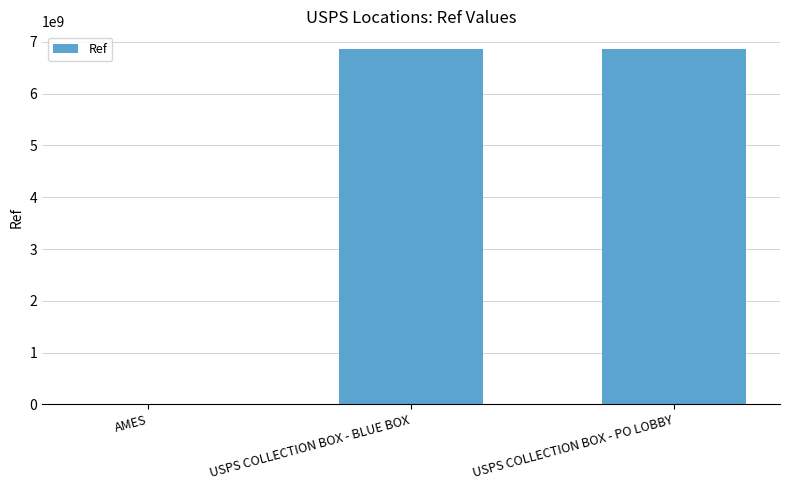

What is the greatest value displayed?

6862100001